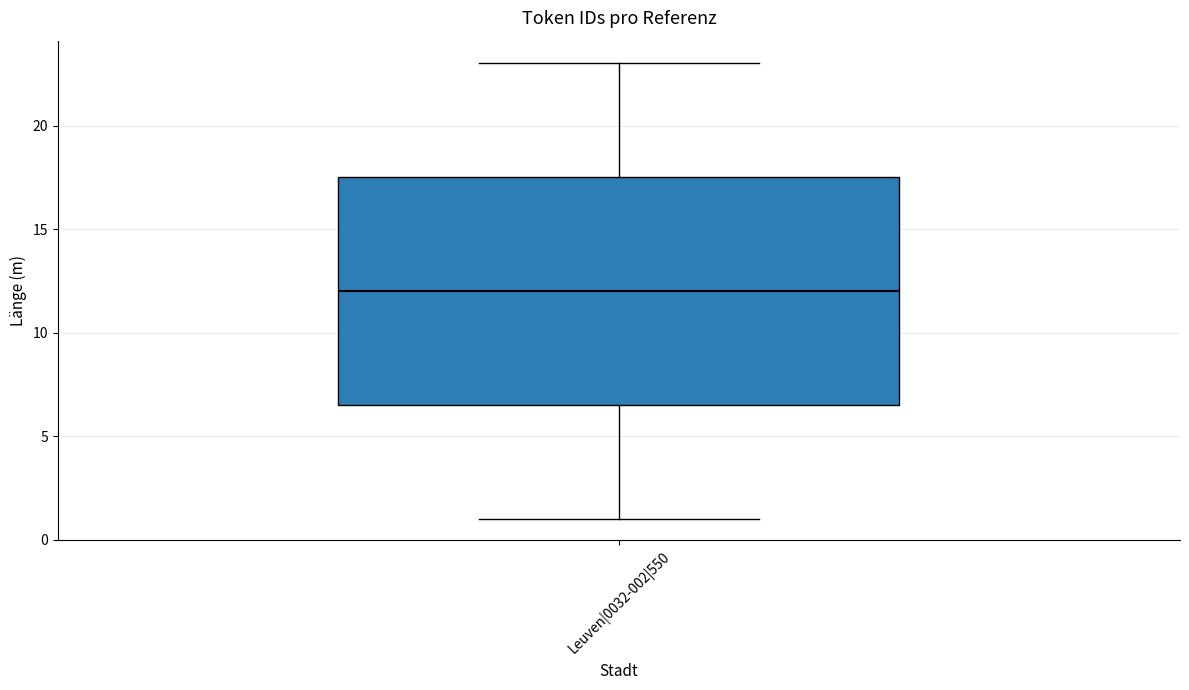

Where does the lower whisker of the box for Leuven|0032-002|550 end on the y-axis? The values are not printed on the chart, so give them approximately, as read against the axis.

1.0